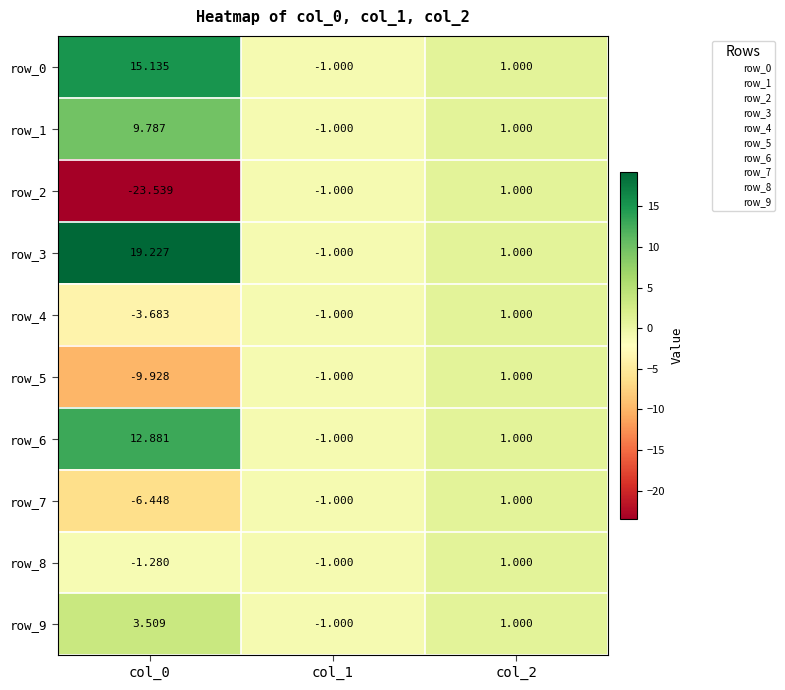

At which category is the sum across all series the highest?

col_0